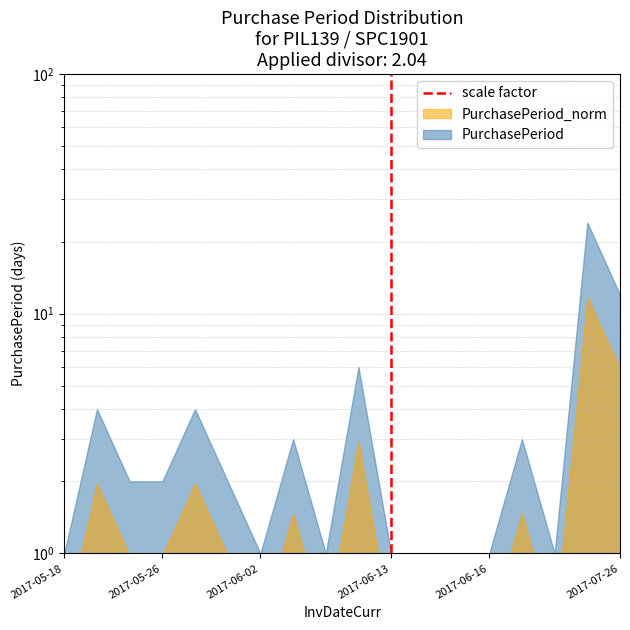

Which has a higher value, 2017-06-13 or 2017-06-13?

2017-06-13